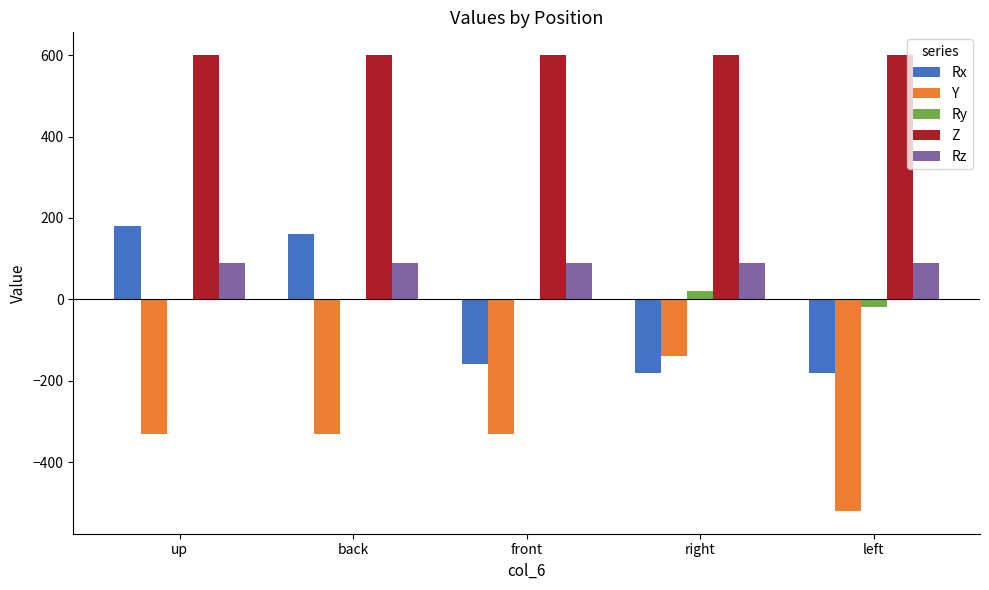

Count the number of data series in this chart.

5